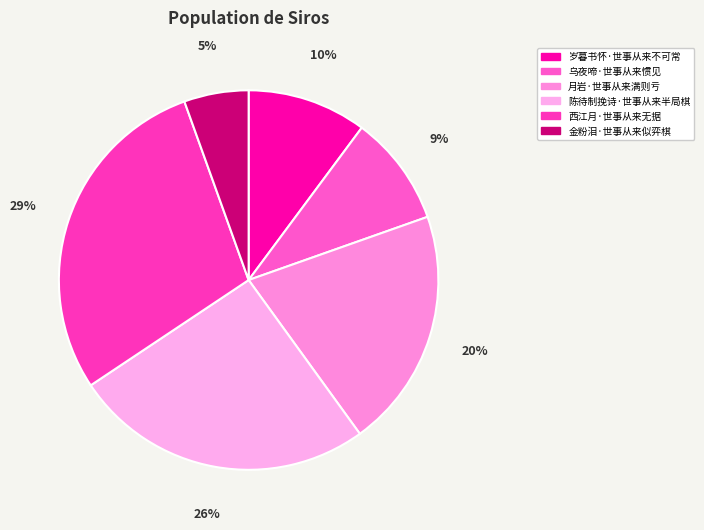

Which slice is the largest?

西江月·世事从来无据